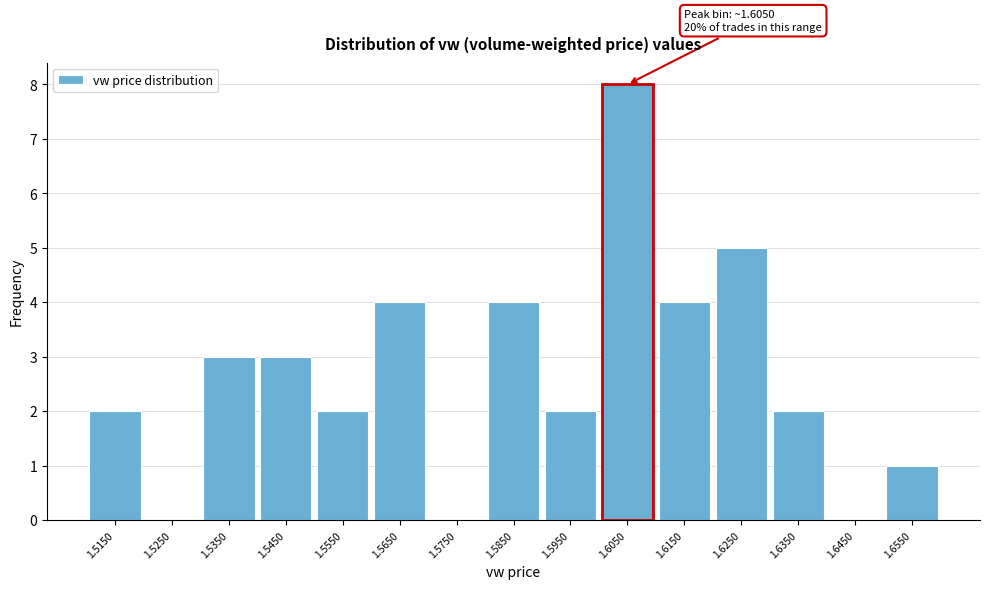

Over which range of the x-axis is the bar tallest?

1.60 to 1.61